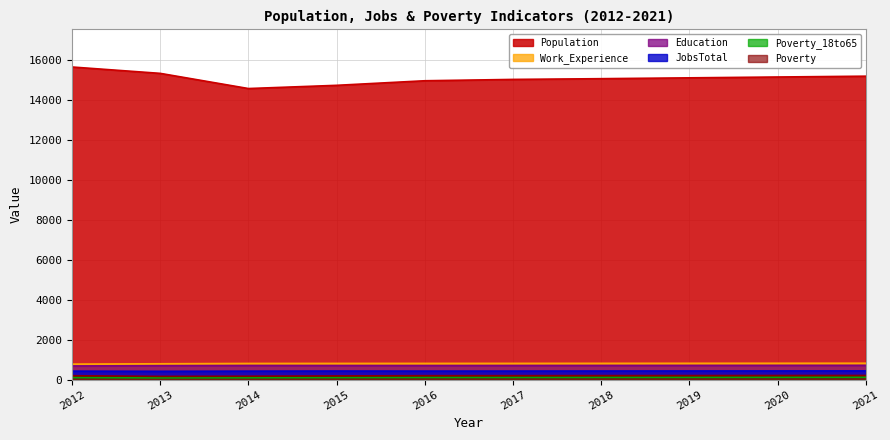

At which category does JobsTotal reach its first local peak?

2015